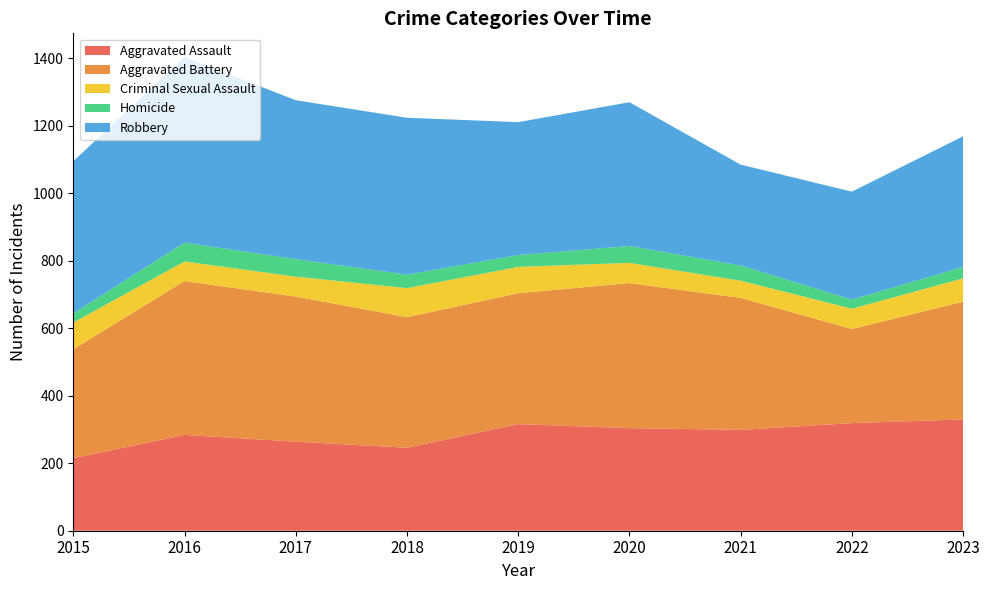

Reading left to right, what are all the values shown in this chart?

Aggravated Assault: 2015=215	2016=284	2017=264	2018=246	2019=316	2020=304	2021=299	2022=319	2023=330
Aggravated Battery: 2015=323	2016=456	2017=430	2018=387	2019=388	2020=430	2021=391	2022=279	2023=349
Criminal Sexual Assault: 2015=79	2016=58	2017=59	2018=86	2019=78	2020=60	2021=51	2022=60	2023=69
Homicide: 2015=27	2016=56	2017=52	2018=40	2019=35	2020=50	2021=45	2022=27	2023=34
Robbery: 2015=451	2016=550	2017=471	2018=465	2019=394	2020=426	2021=299	2022=320	2023=387